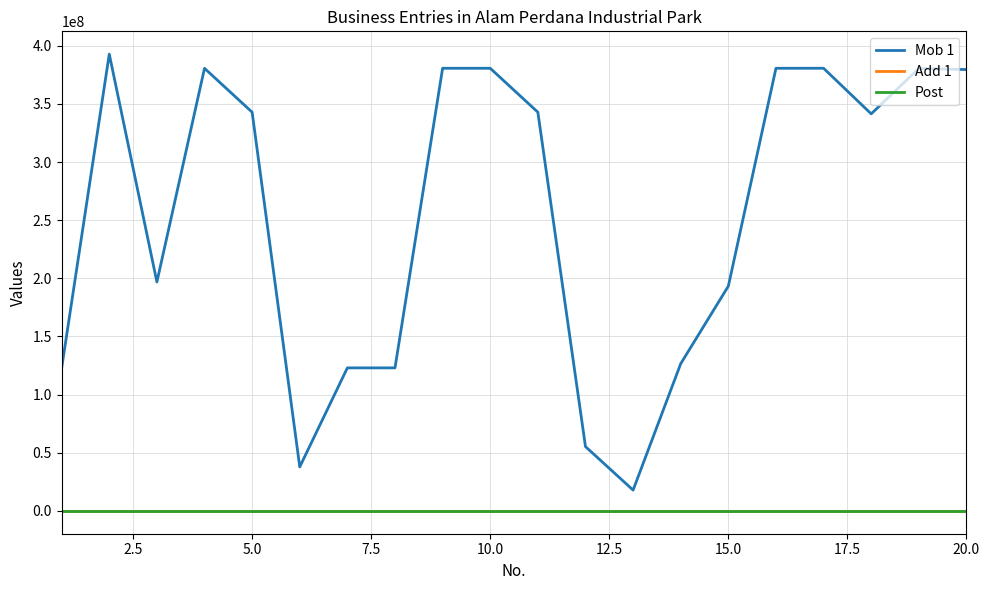

What is the greatest value displayed?

392821376